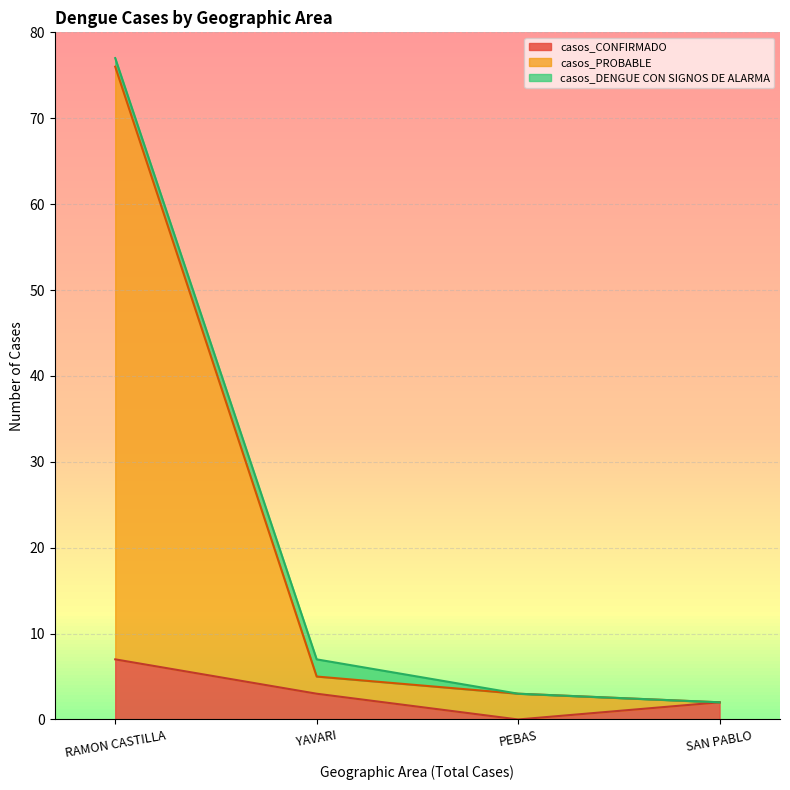

Where is casos_CONFIRMADO nearest to the value 3?

YAVARI